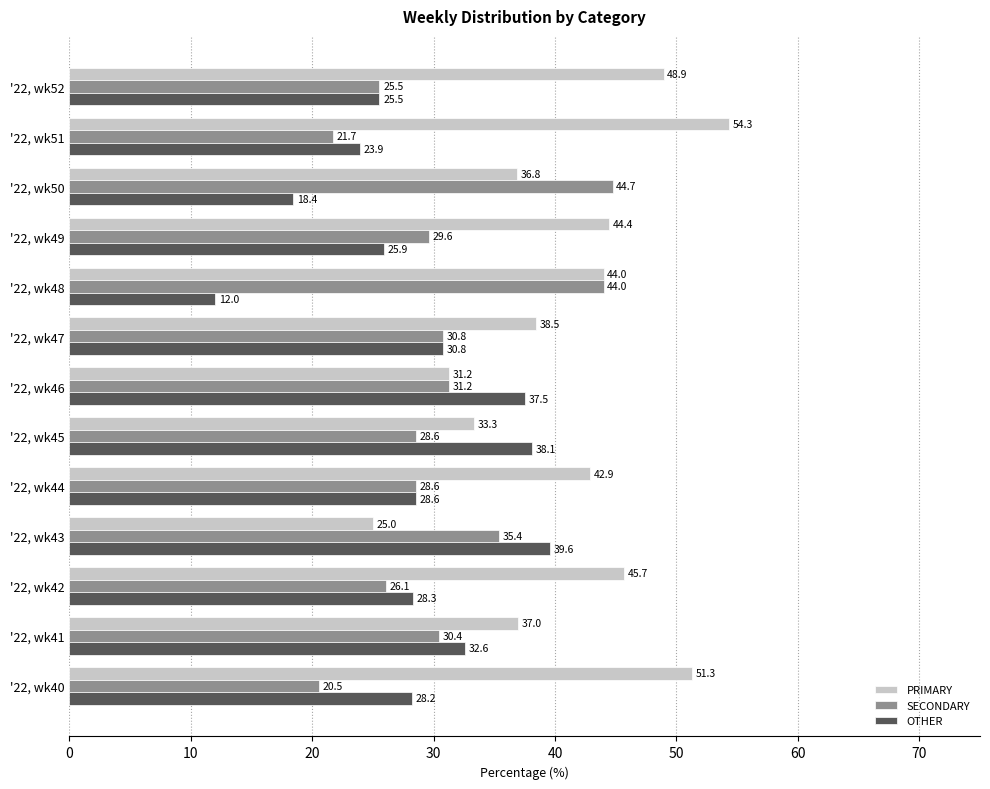

Which series has the largest total across all categories?

PRIMARY